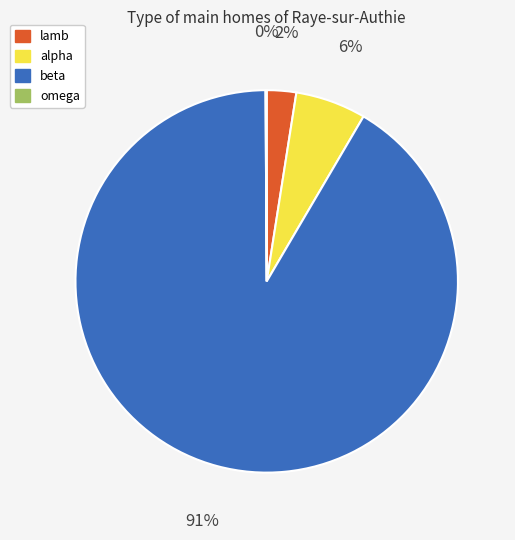

Is it true that beta is 91% of the pie?

True